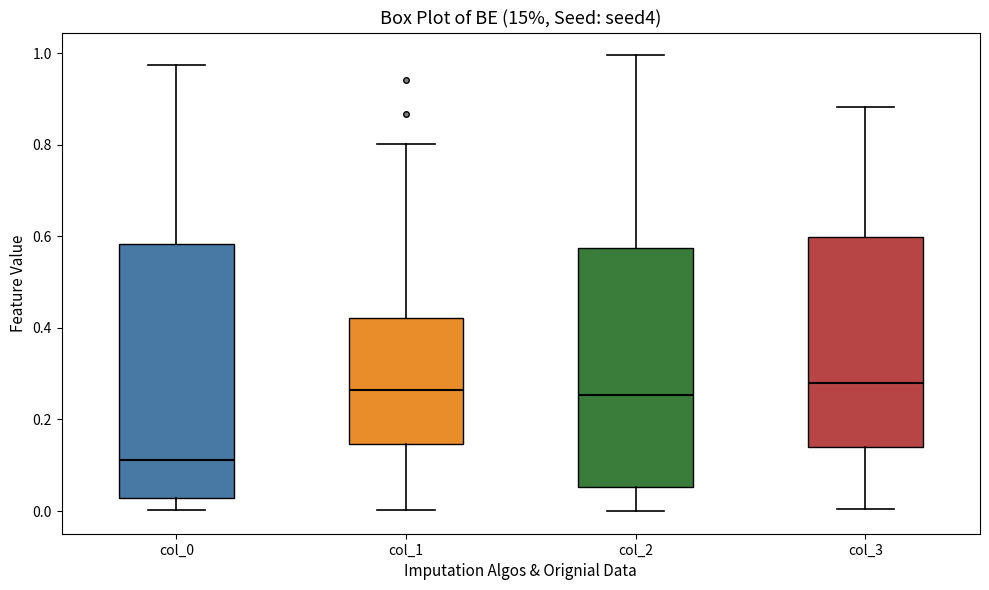

Comparing the boxes themselves (not the whiskers), which one is the tallest?

col_0